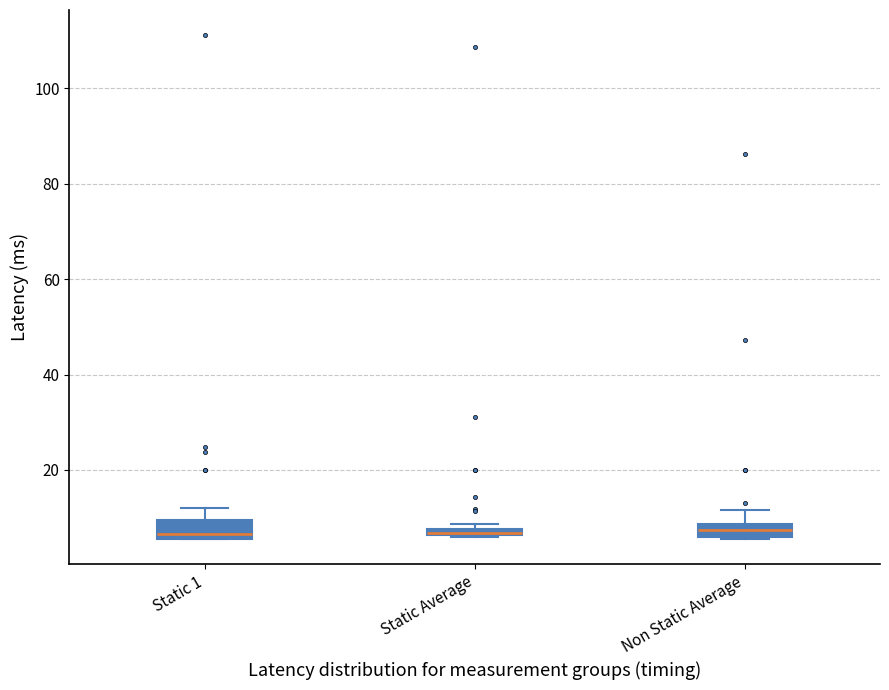

Where is the lower edge of the box for Static 1 on the y-axis? The values are not printed on the chart, so give them approximately, as read against the axis.

6